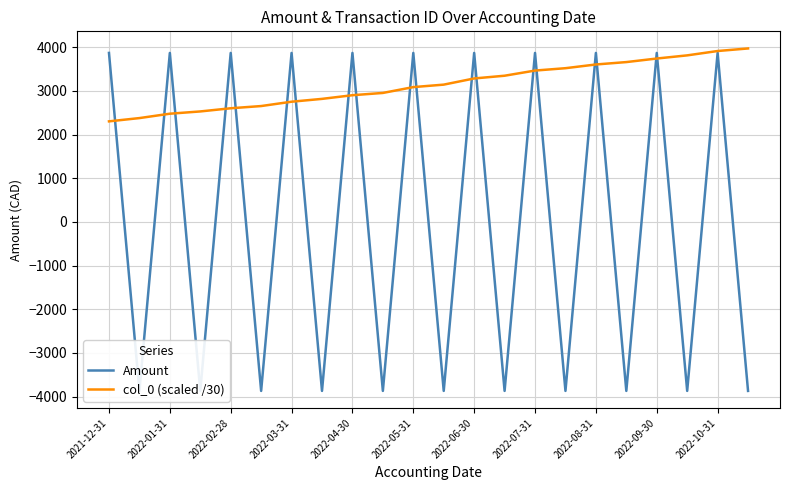

Where does the col_0 (scaled /30) series first go above 3142?

11